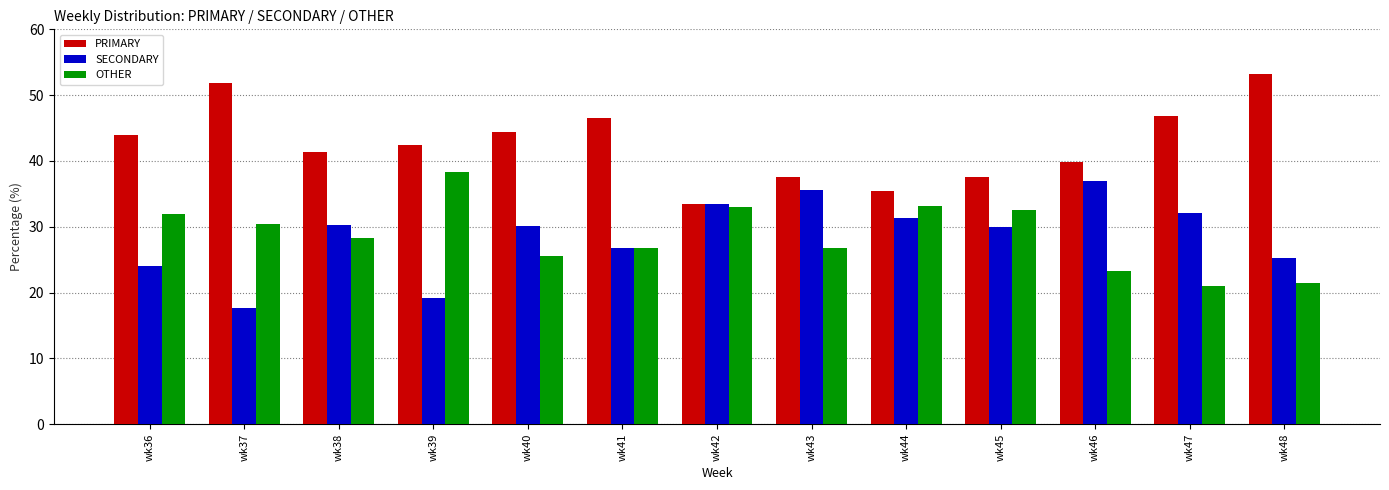

What is the approximate value of SECONDARY at wk48?

25.3